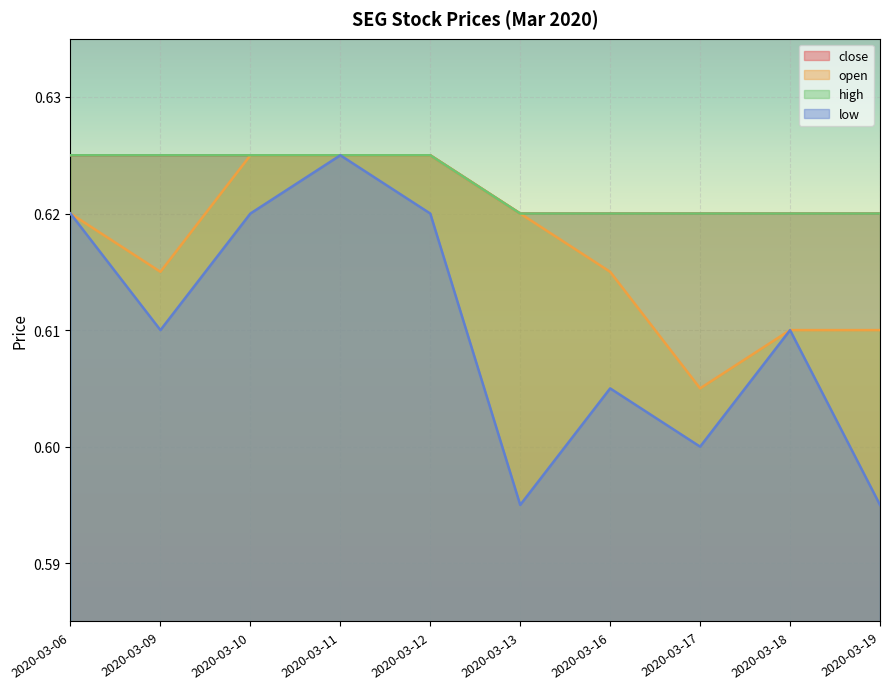

List the series in order of their peak value, lowest first.

close, open, high, low